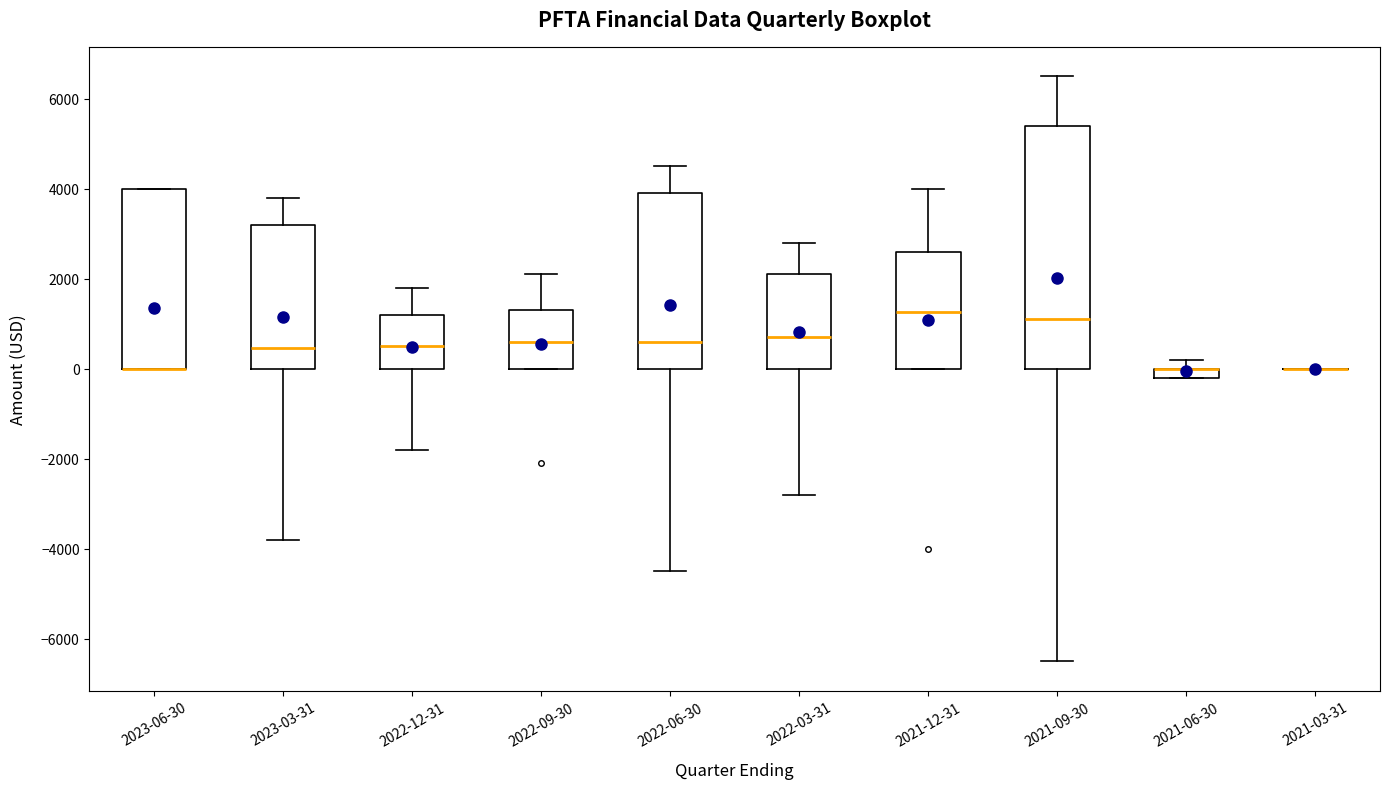

Where is the lower edge of the box for 2023-03-31 on the y-axis? The values are not printed on the chart, so give them approximately, as read against the axis.

0